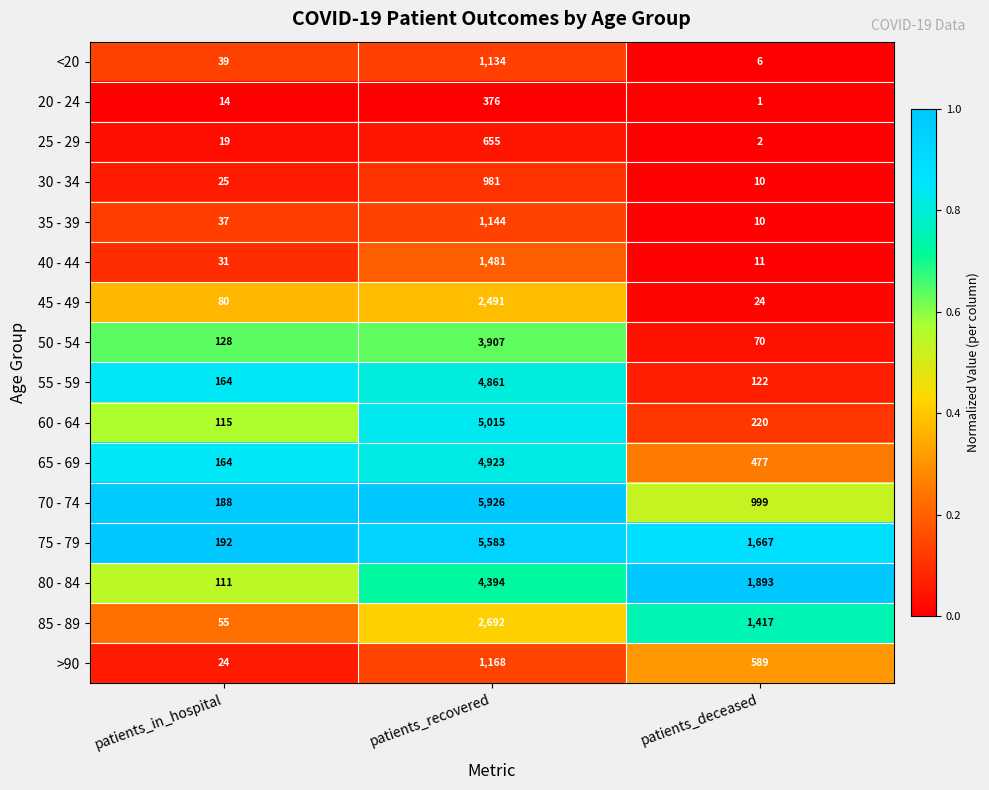

The <20 series shows 6 at patients_deceased. True or false?

True